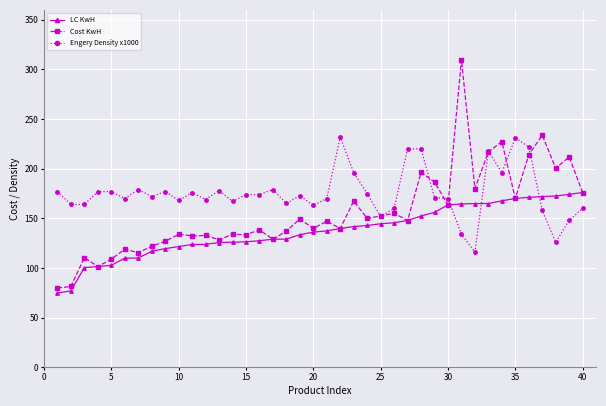

Which series has the largest range (max minus min)?

Cost KwH